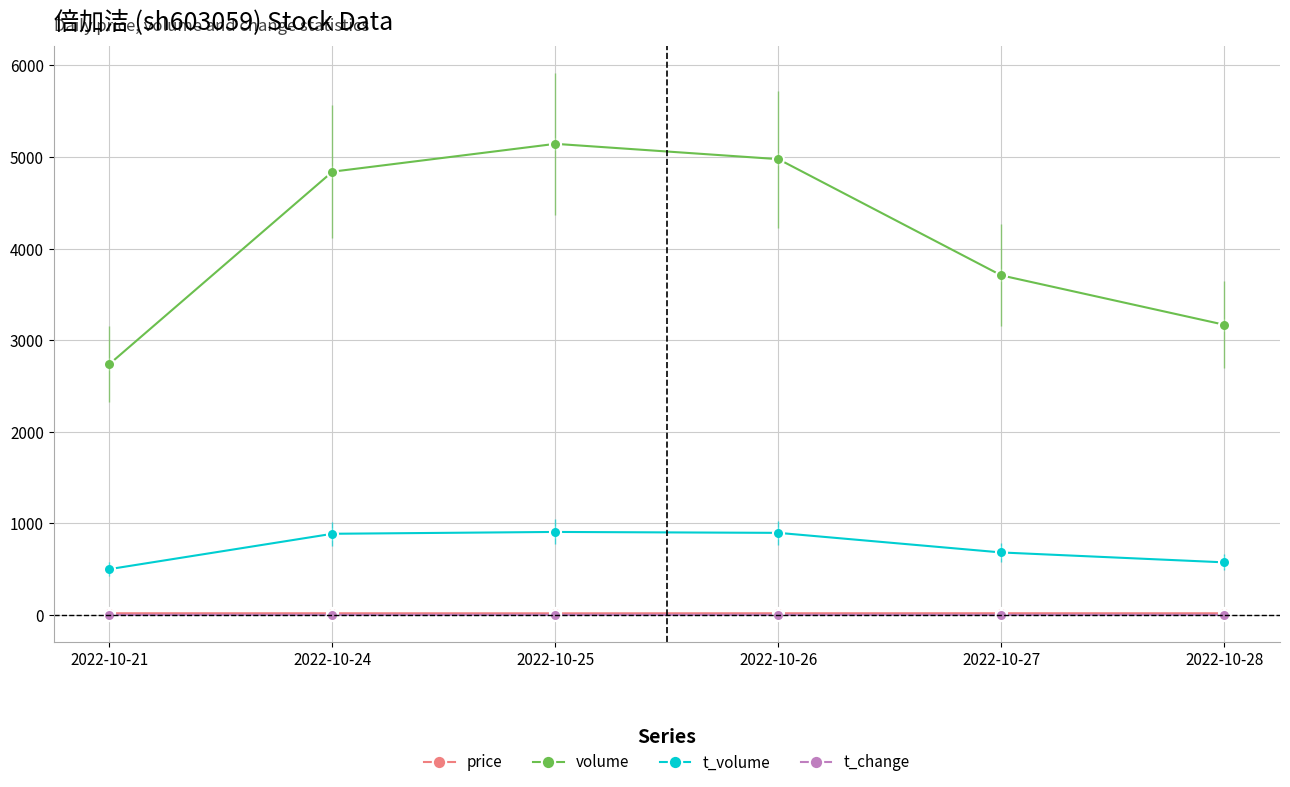

At which label is volume closest to 3941?

2022-10-27